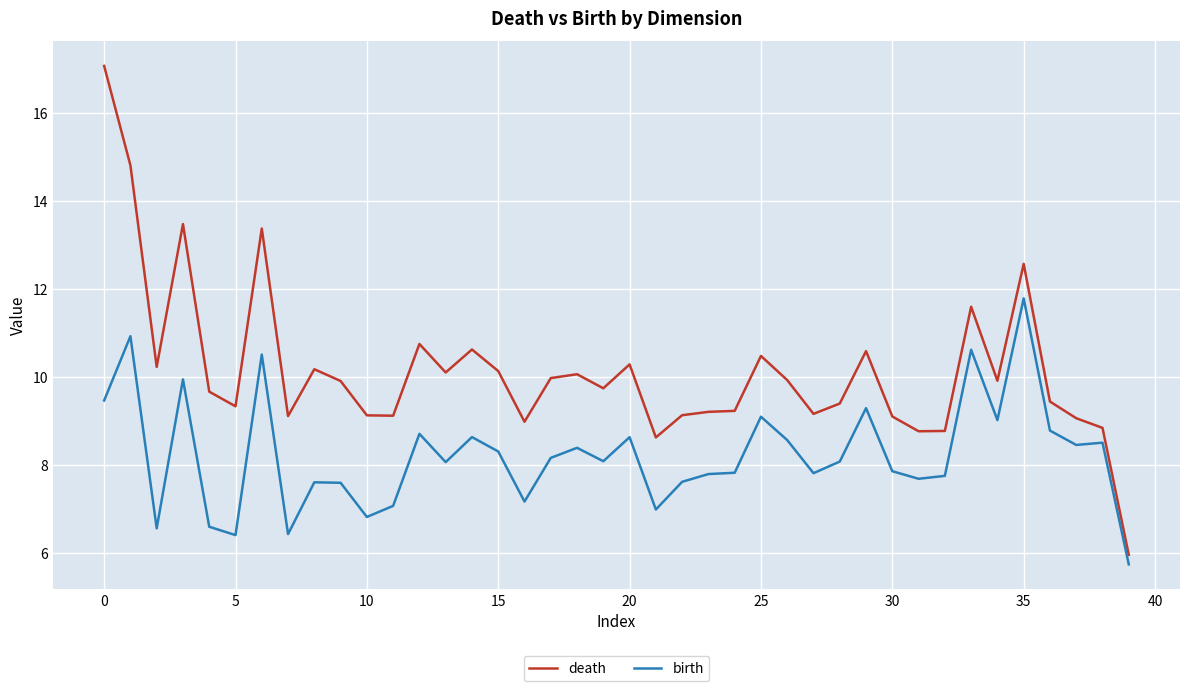

Which series has the largest total across all categories?

death